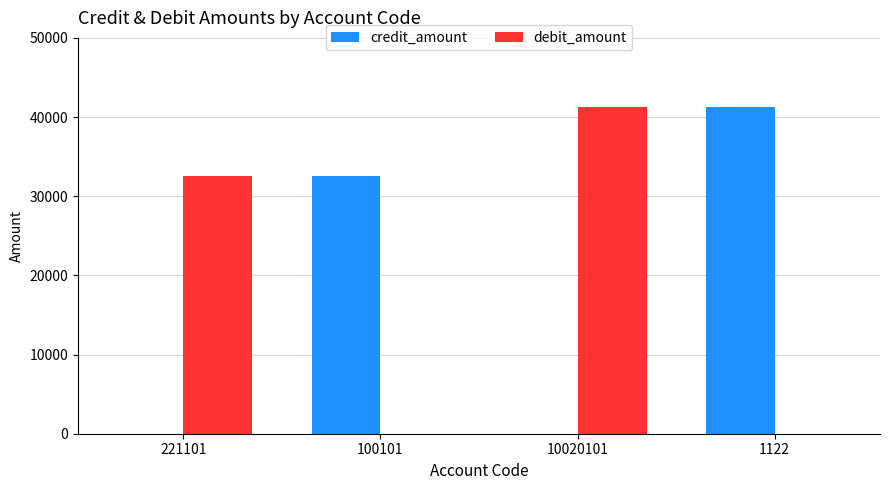

Read the debit_amount value at 221101.

32500.0